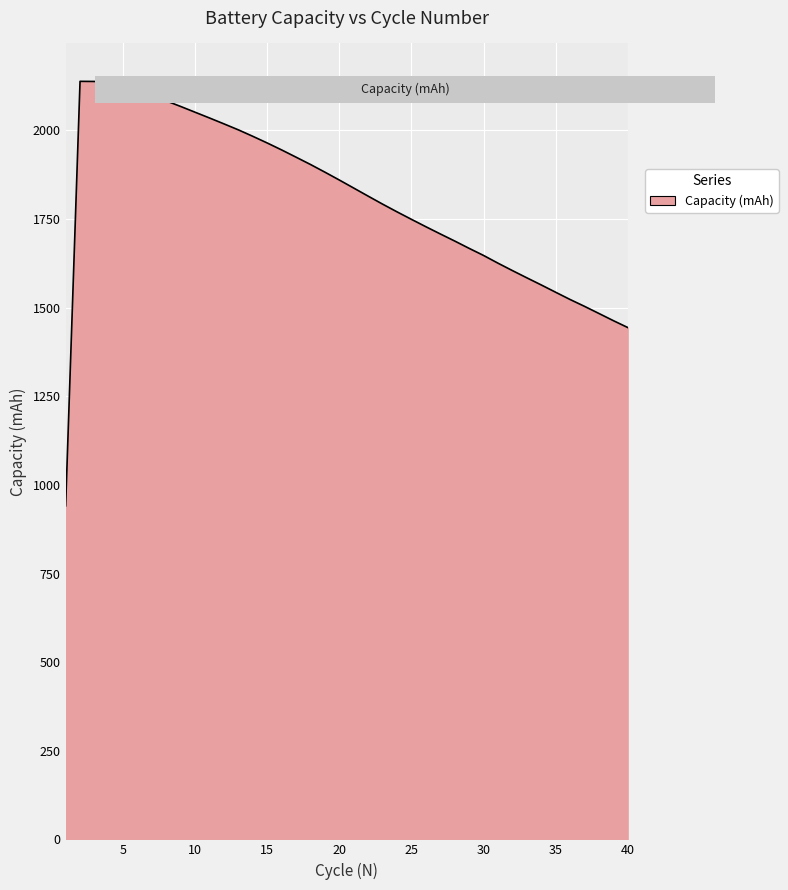

What is the difference between the maximum and minimum values?

1197.6